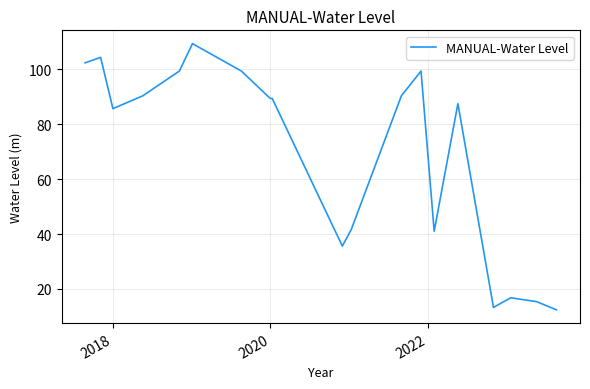

Count the number of data series in this chart.

1